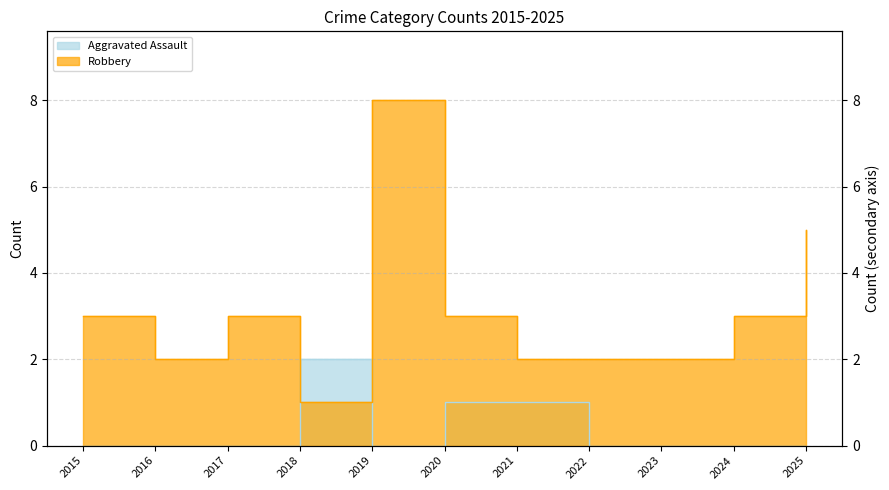

Which series has the widest spread of values?

Robbery